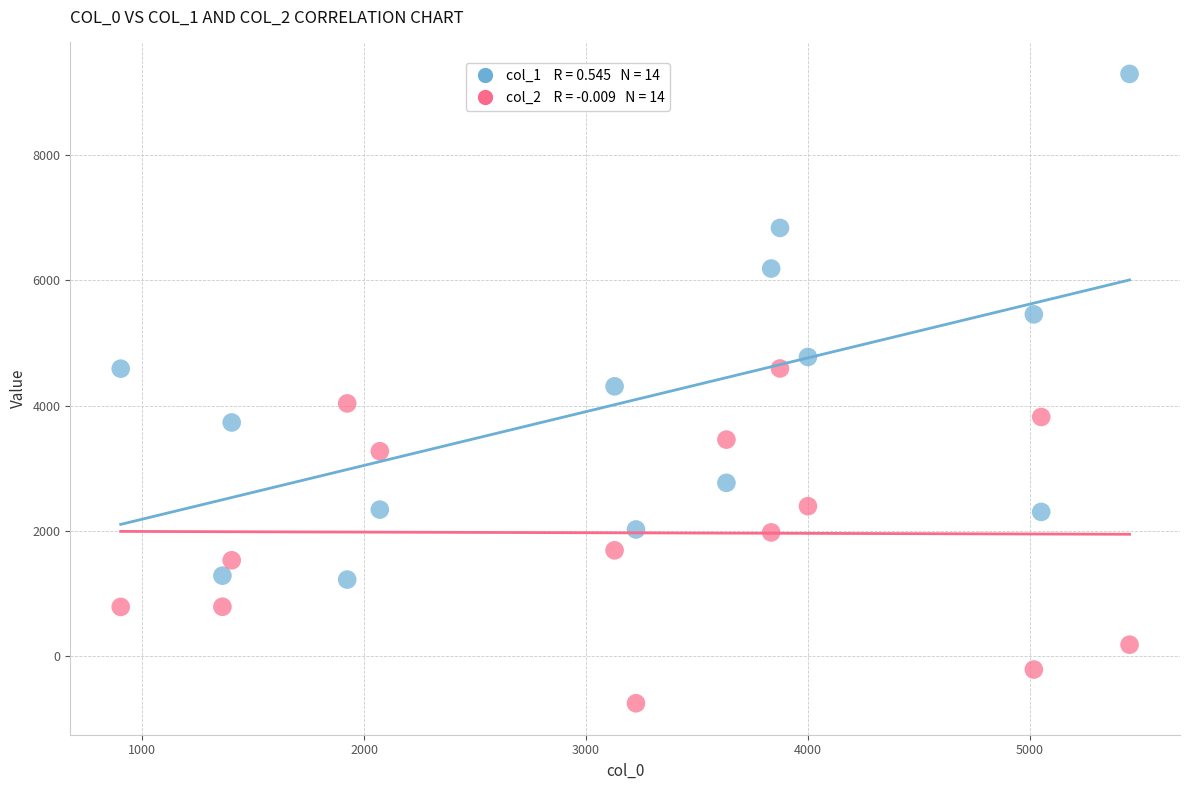

Across all data points, what is the range of Y values (max minus min)?

10051.0